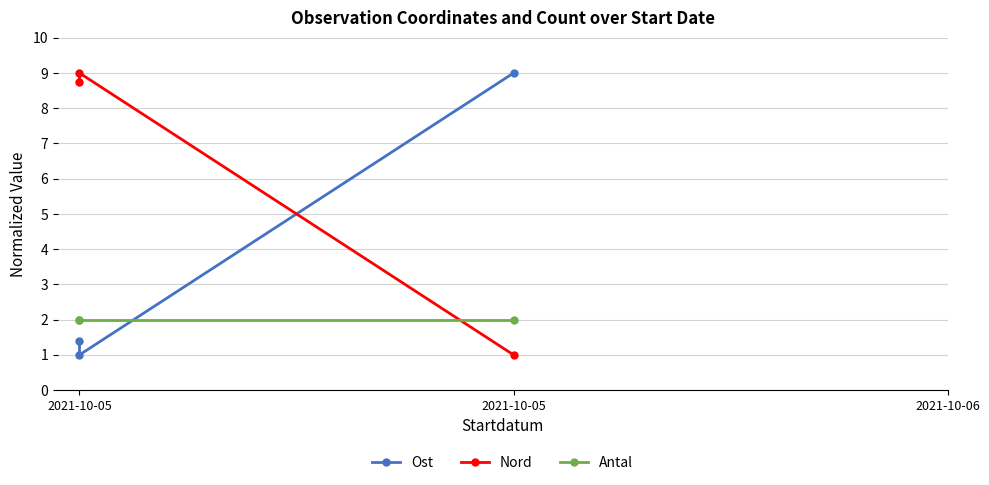

Is the value of Nord at 2021-10-05 greater than the value of Antal at 2021-10-05?

Yes